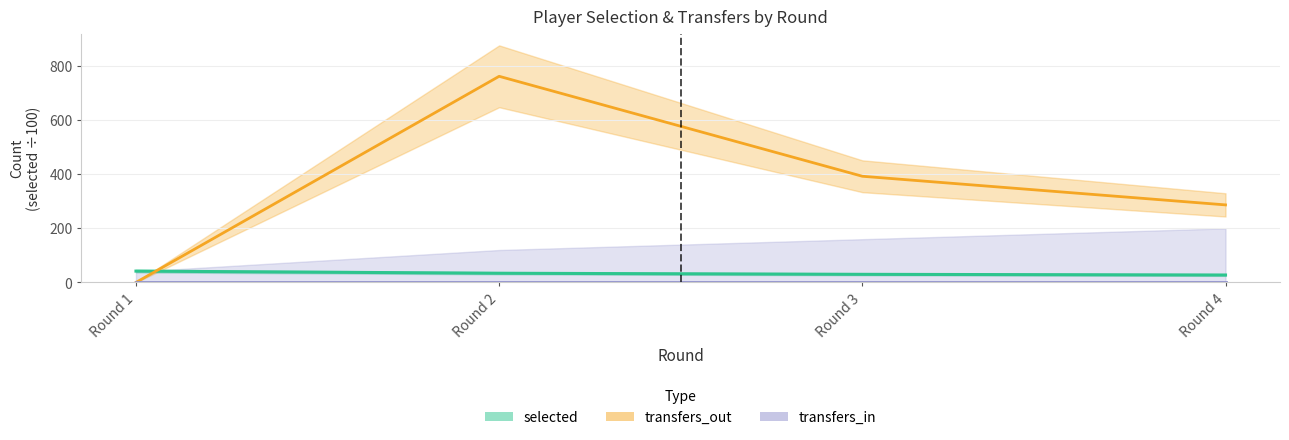

At which label is transfers_out closest to 381?

Round 3